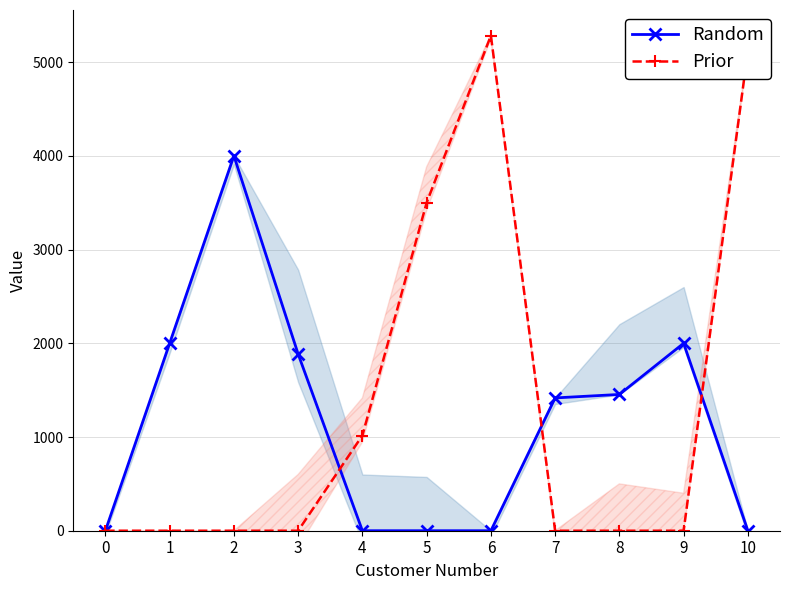

Reading left to right, extract all data points from this chart.

Random: 0	2000	4000	1885	0	0	0	1417	1454	2000	0
Prior: 0	0	0	0	1016	3500	5283	0	0	0	5119